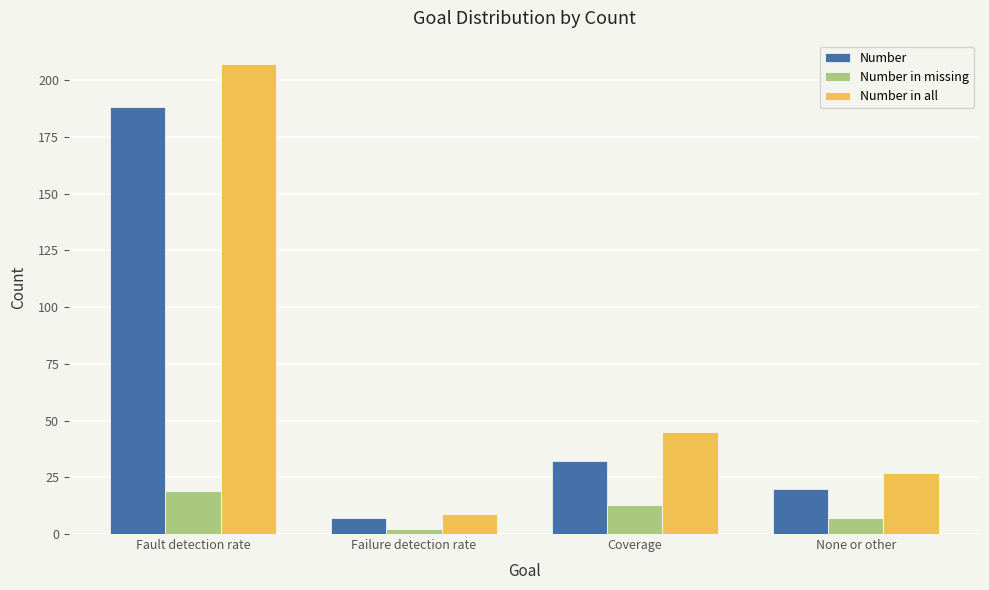

What is the smallest value displayed?

2